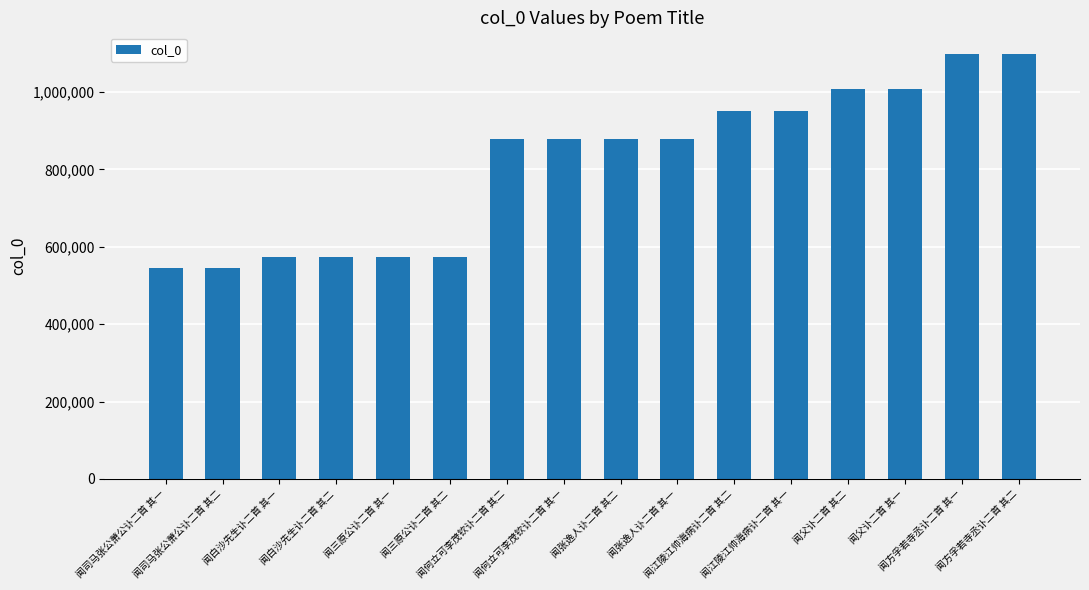

How many data points does each series have?

16